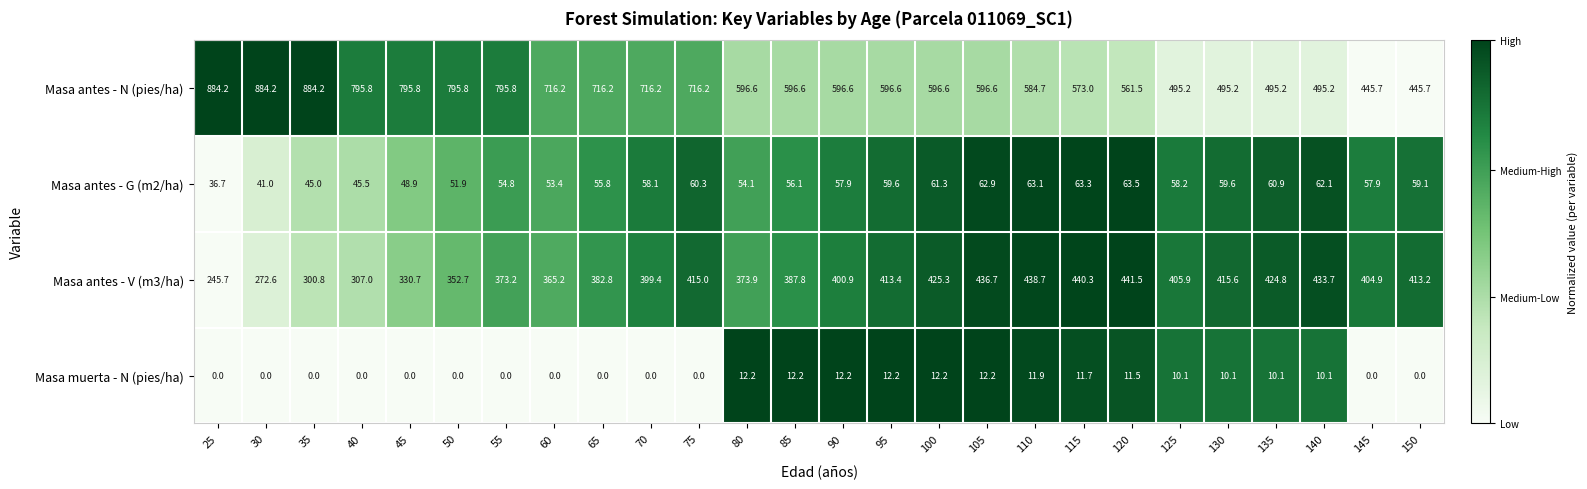

Is it true that Masa antes - N (pies/ha) equals 596.6 at 85?

True